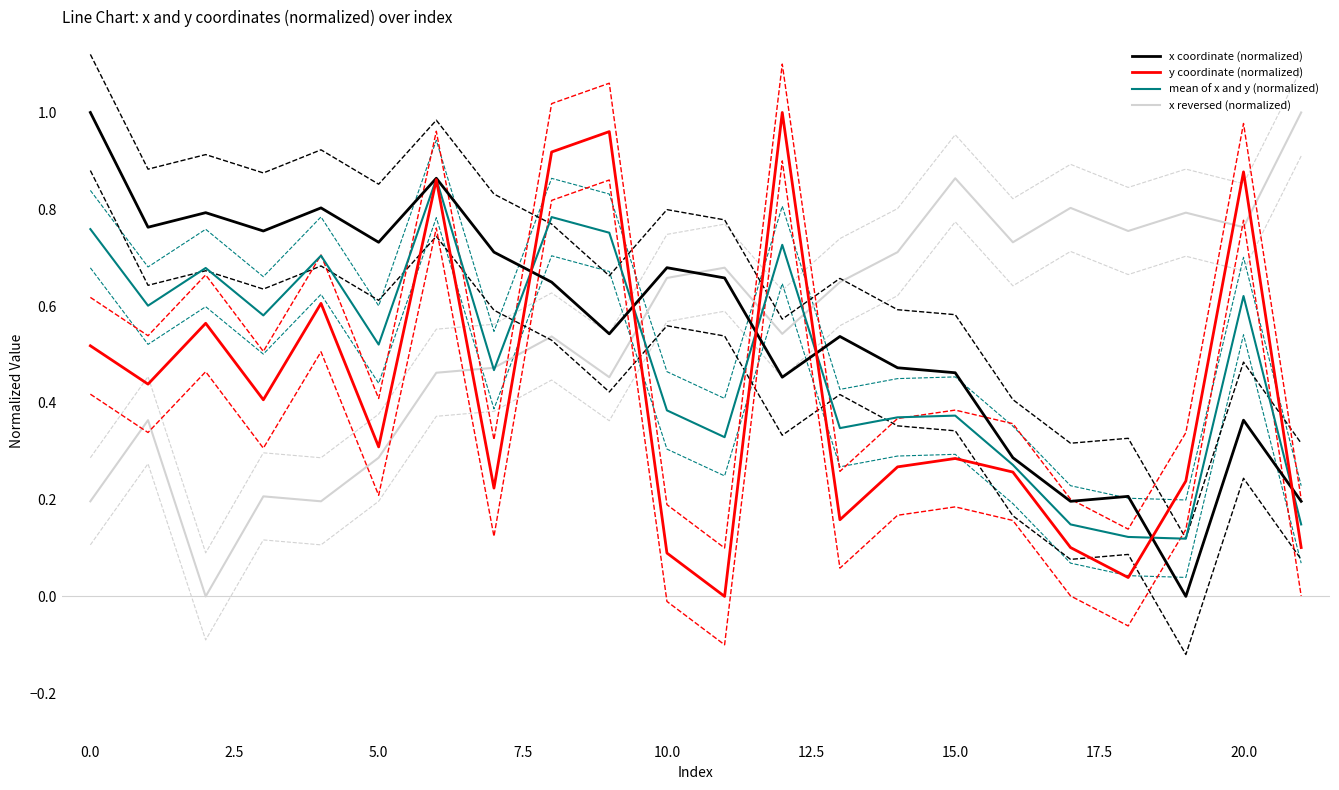

At how many categories does at least one series exceed 0?

22